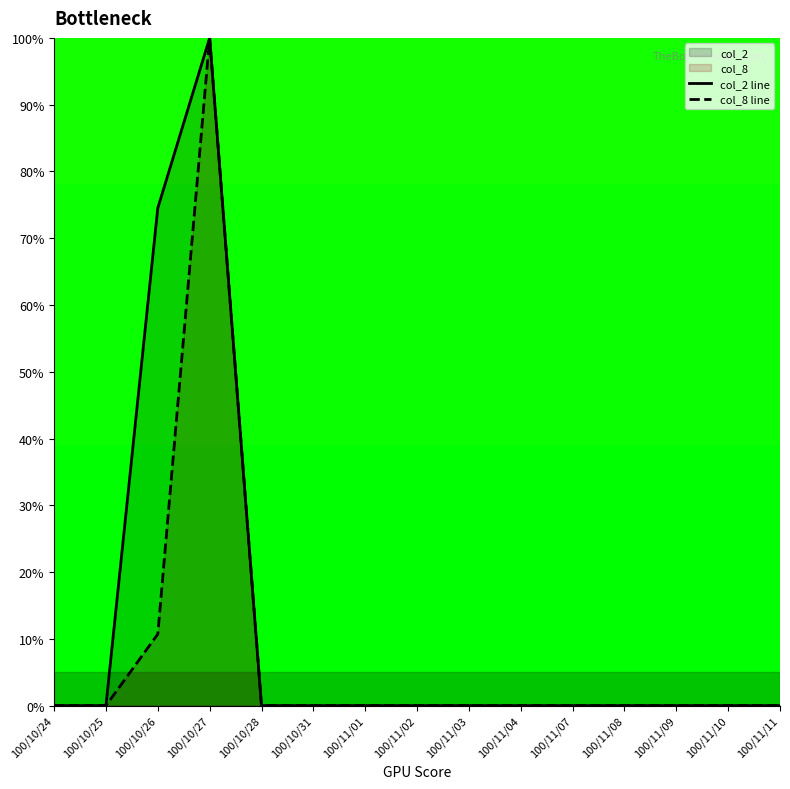

What is the highest value of the col_2 line series?

100.0